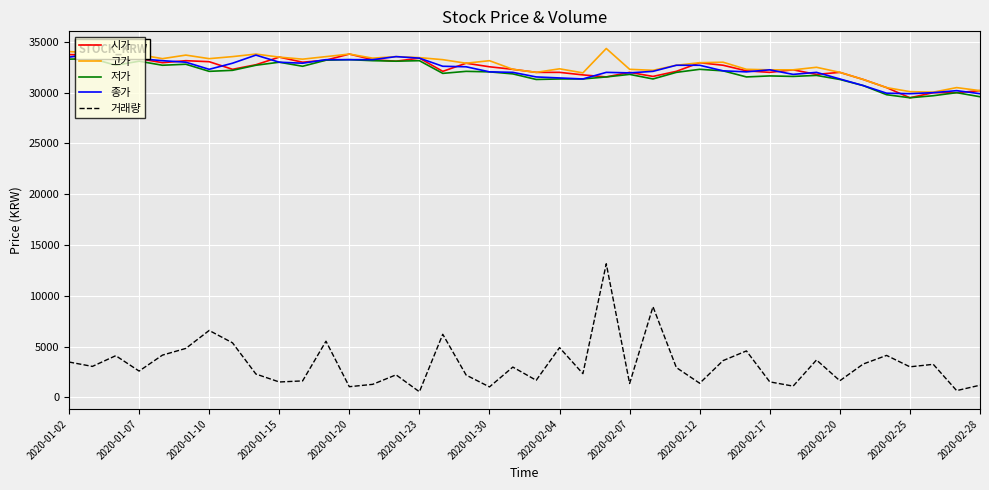

How many lines are shown in the chart?

5